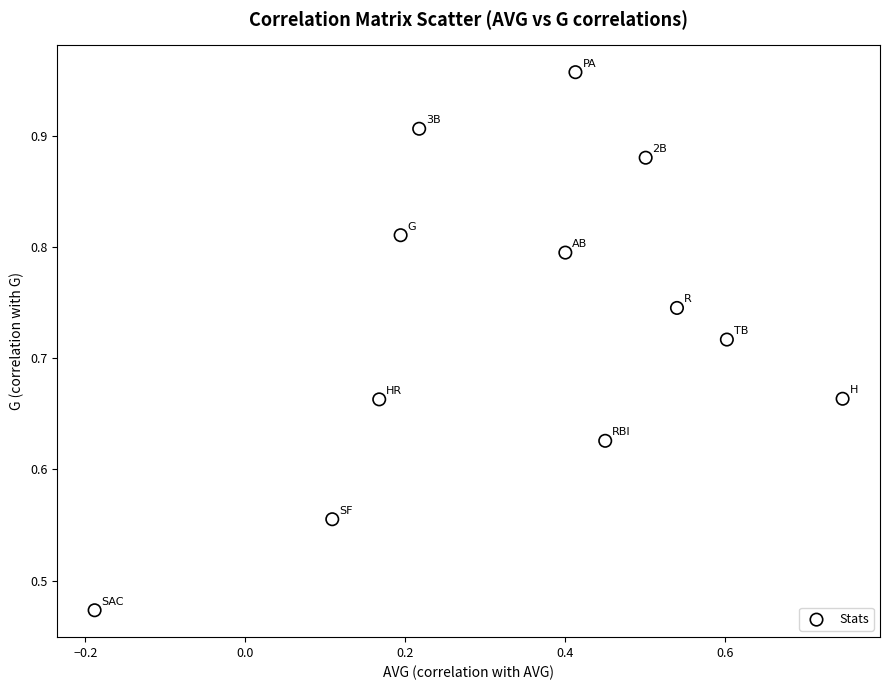

What is the average X value?

0.3